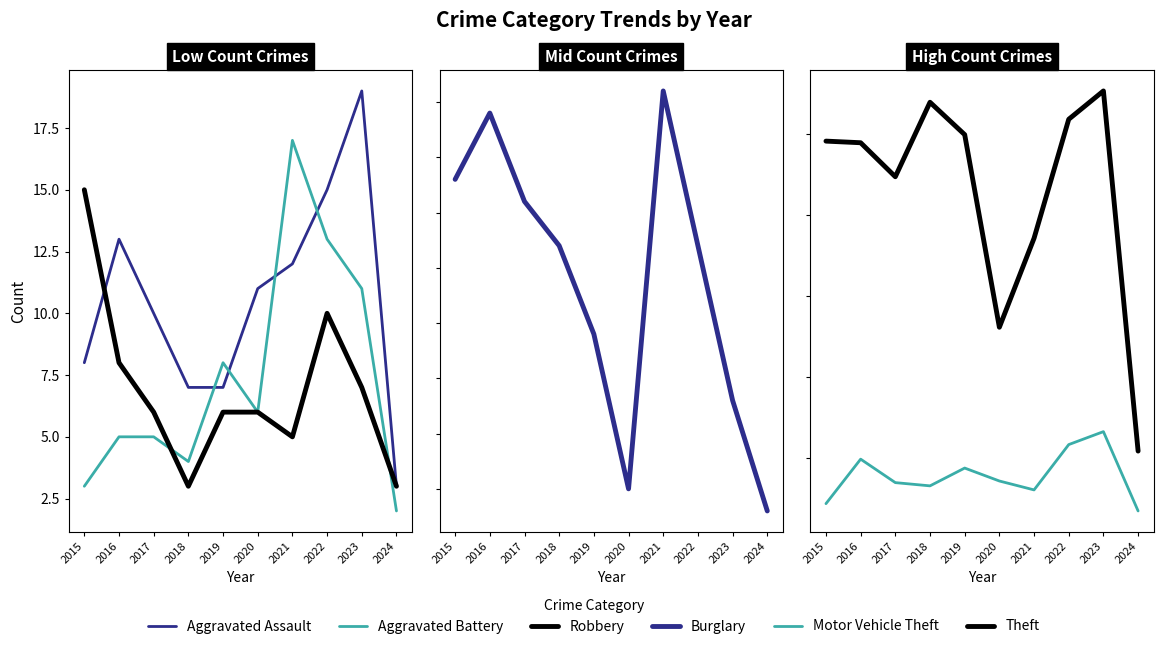

True or false: Aggravated Battery has a value of 2 at 2024.

True